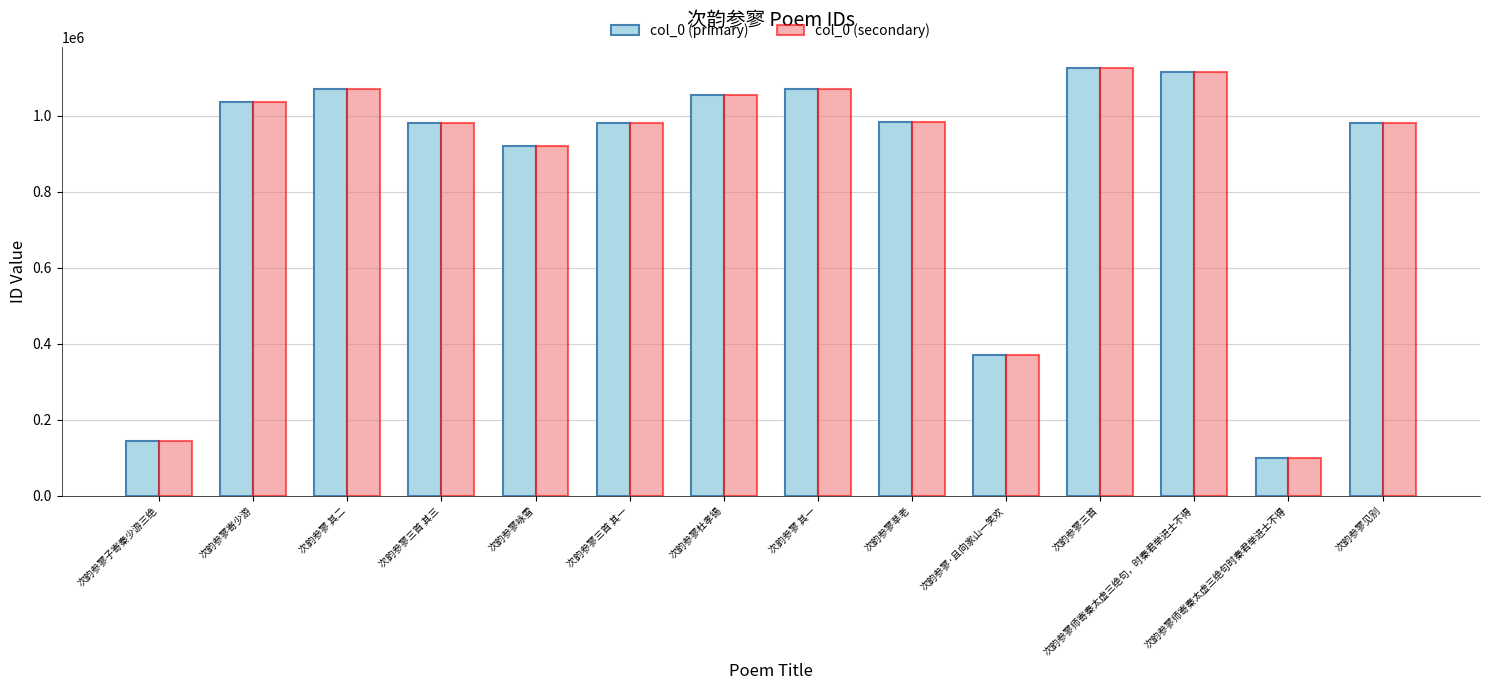

What is the total value across all series at 次韵参寥 其二?

2143622